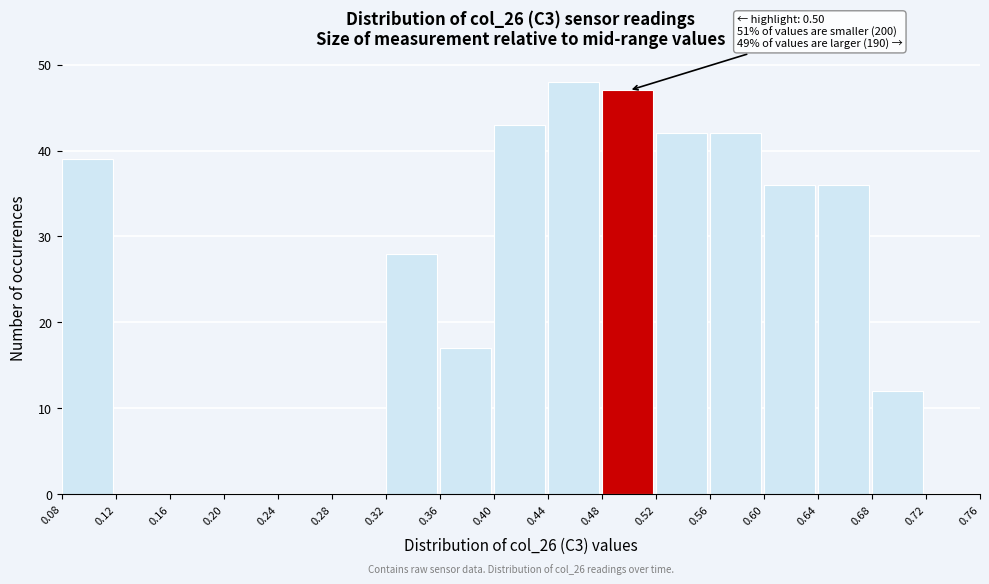

Which range on the x-axis has the tallest bar?

0.44 to 0.48